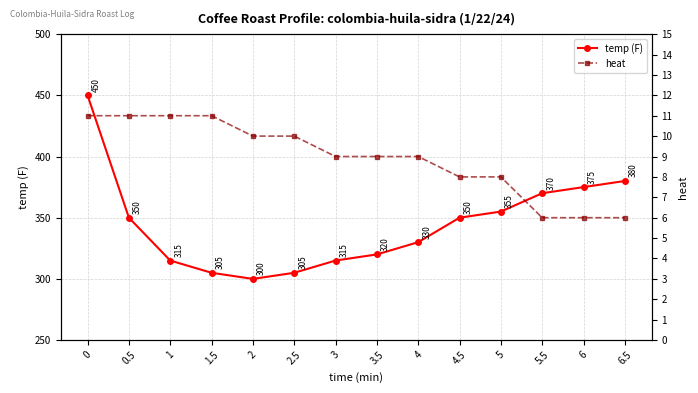

Which series has the largest range (max minus min)?

temp (F)